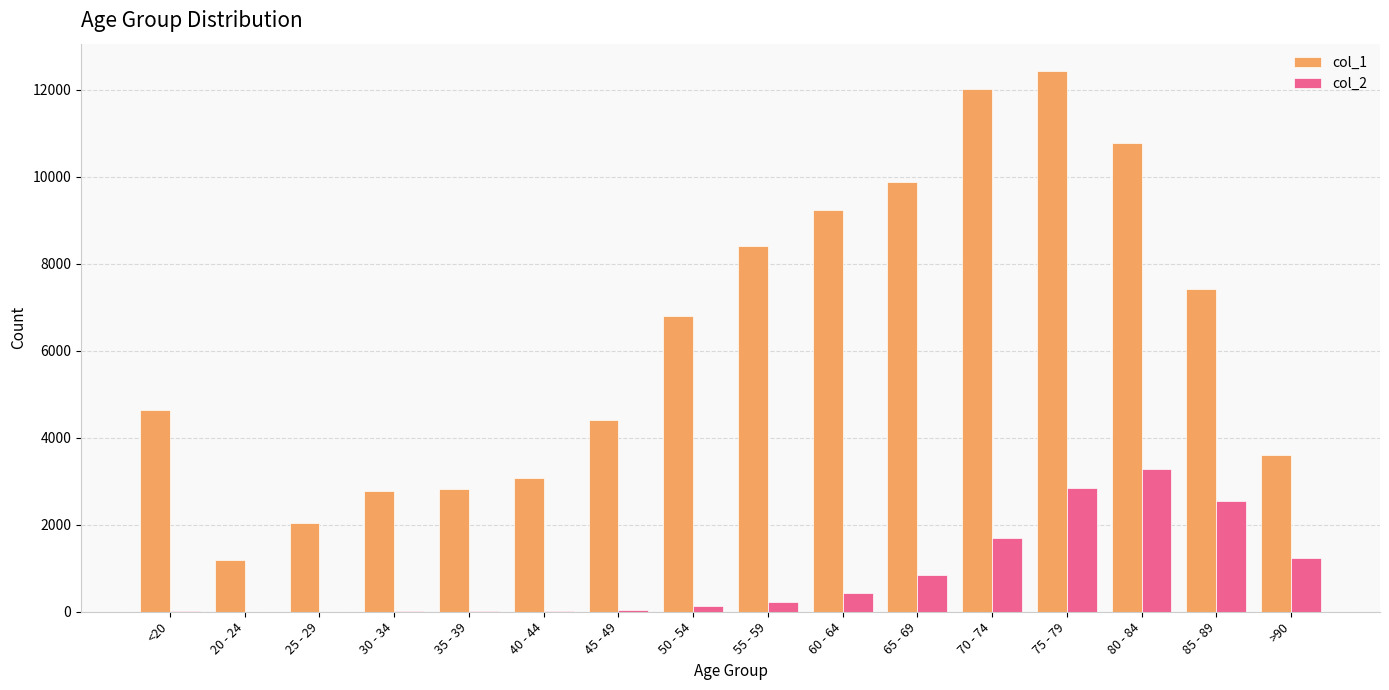

What is the maximum value shown in the chart?

12434